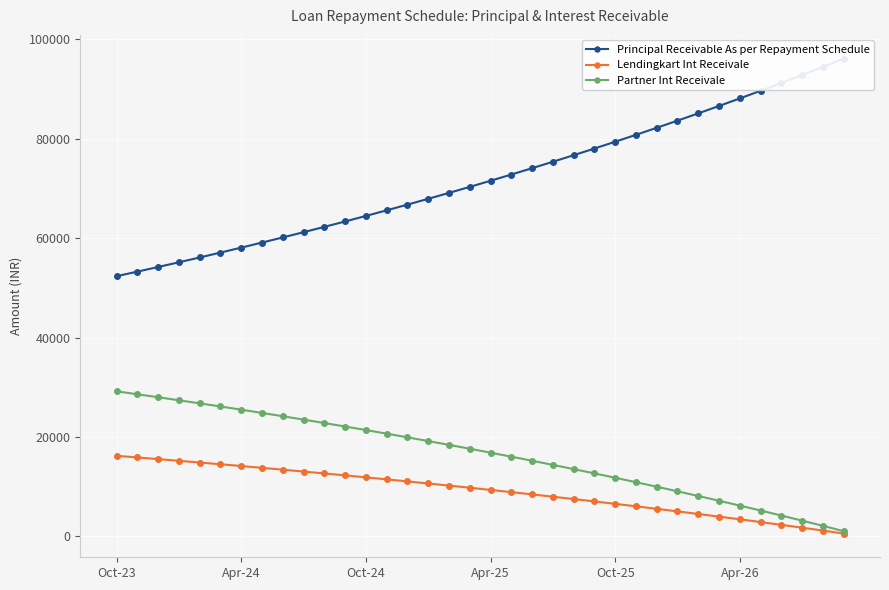

What is the value of the Partner Int Receivale point at the 15th from the left?

19949